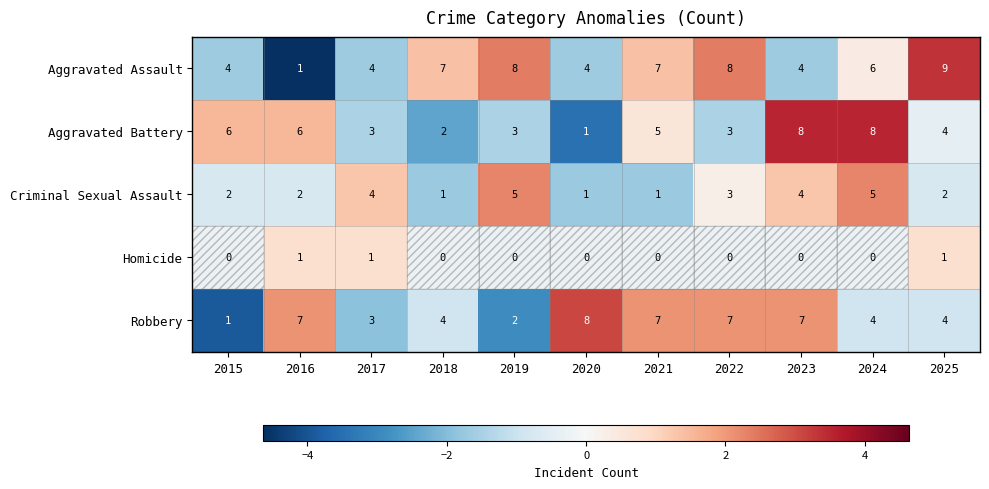

Which series changed the most between 2016 and 2024?

Aggravated Assault